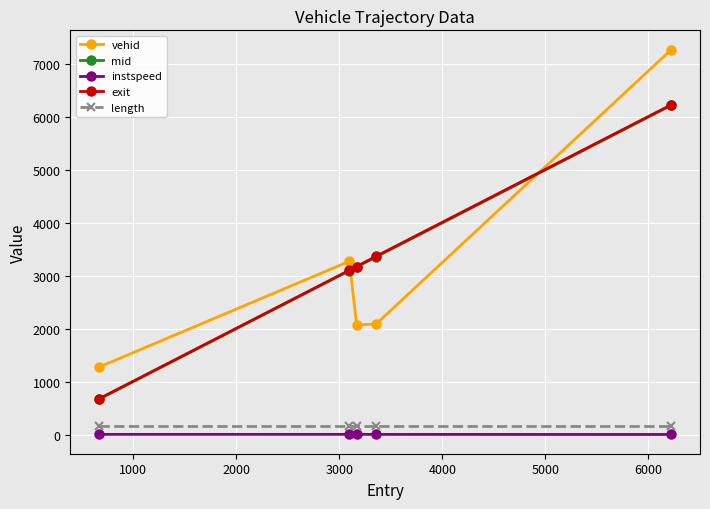

What is the lowest value of the length series?

179.9